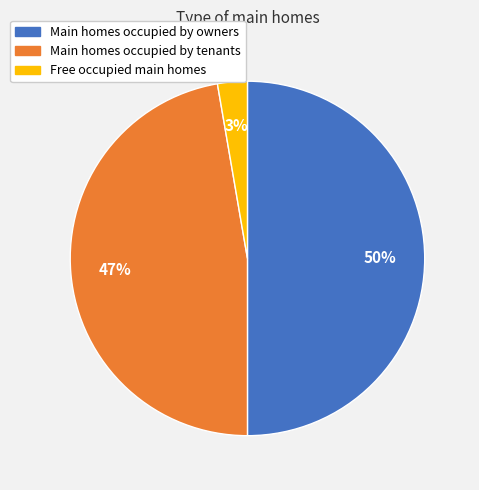

To the nearest percent, what is the average slice percentage?

33%